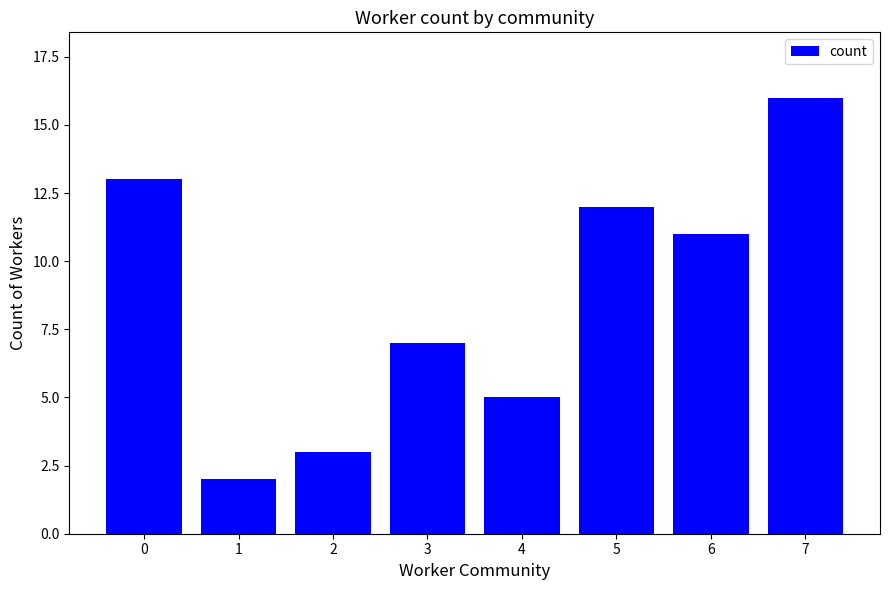

What is the smallest value displayed?

2